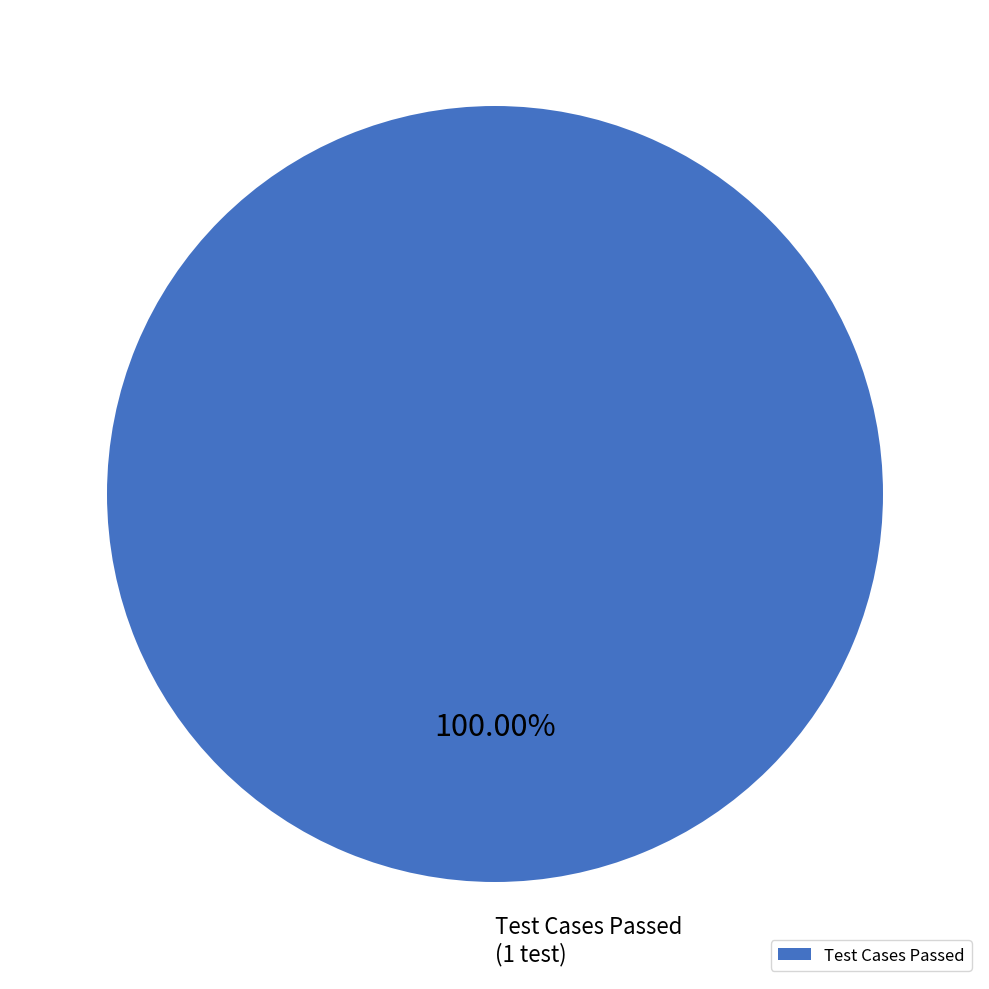

How many slices are in this pie chart?

1